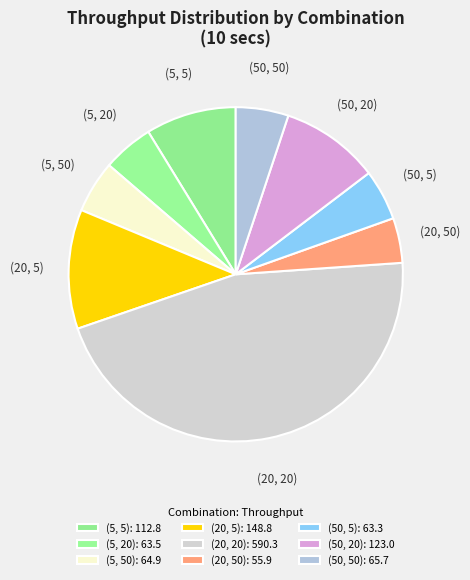

What is the change in value from (5, 5) to (50, 50)?

-47.2